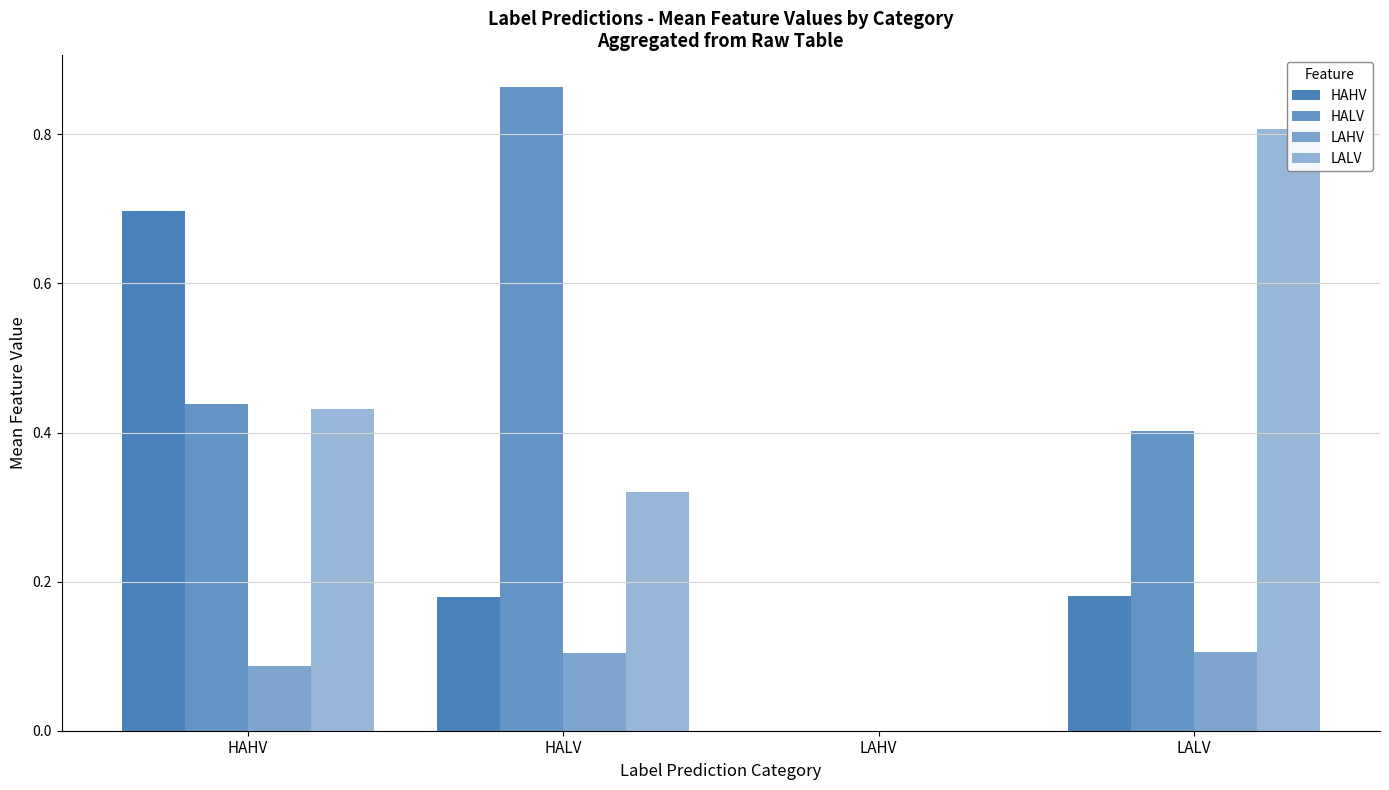

Which series has the largest total across all categories?

HALV